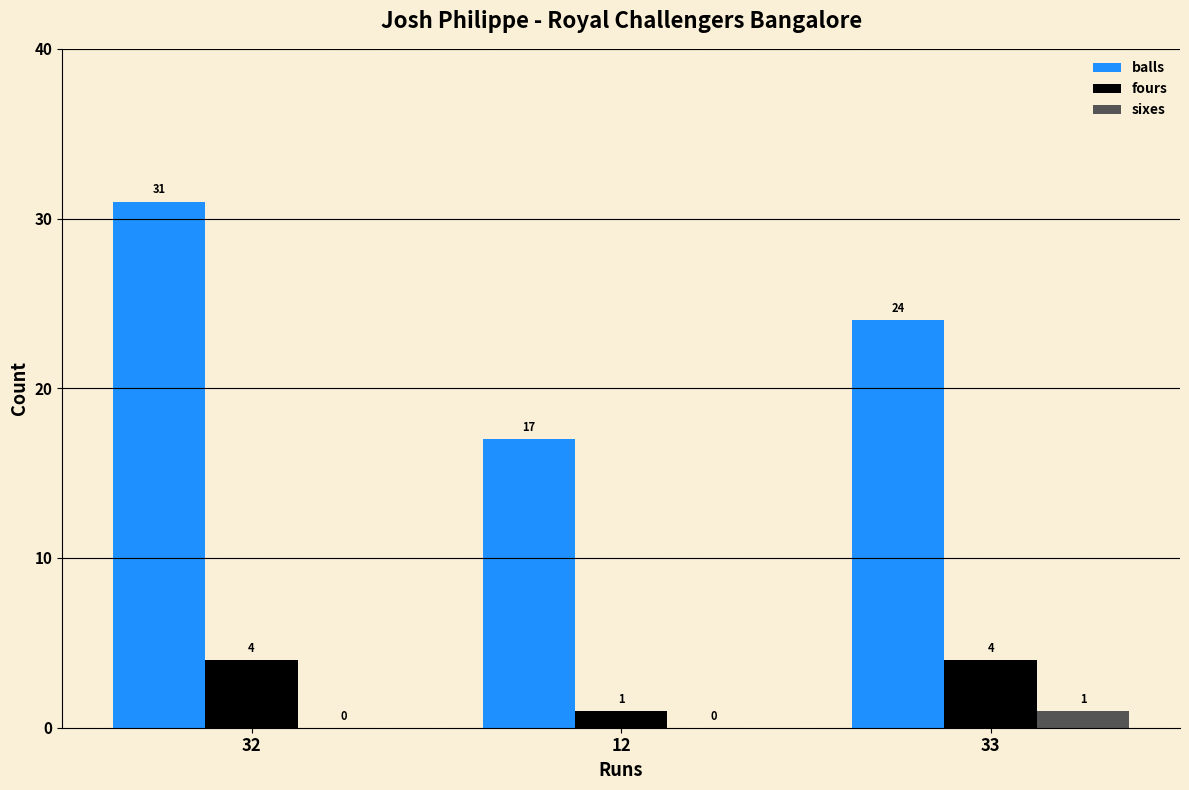

The fours series shows 1 at 32. True or false?

False